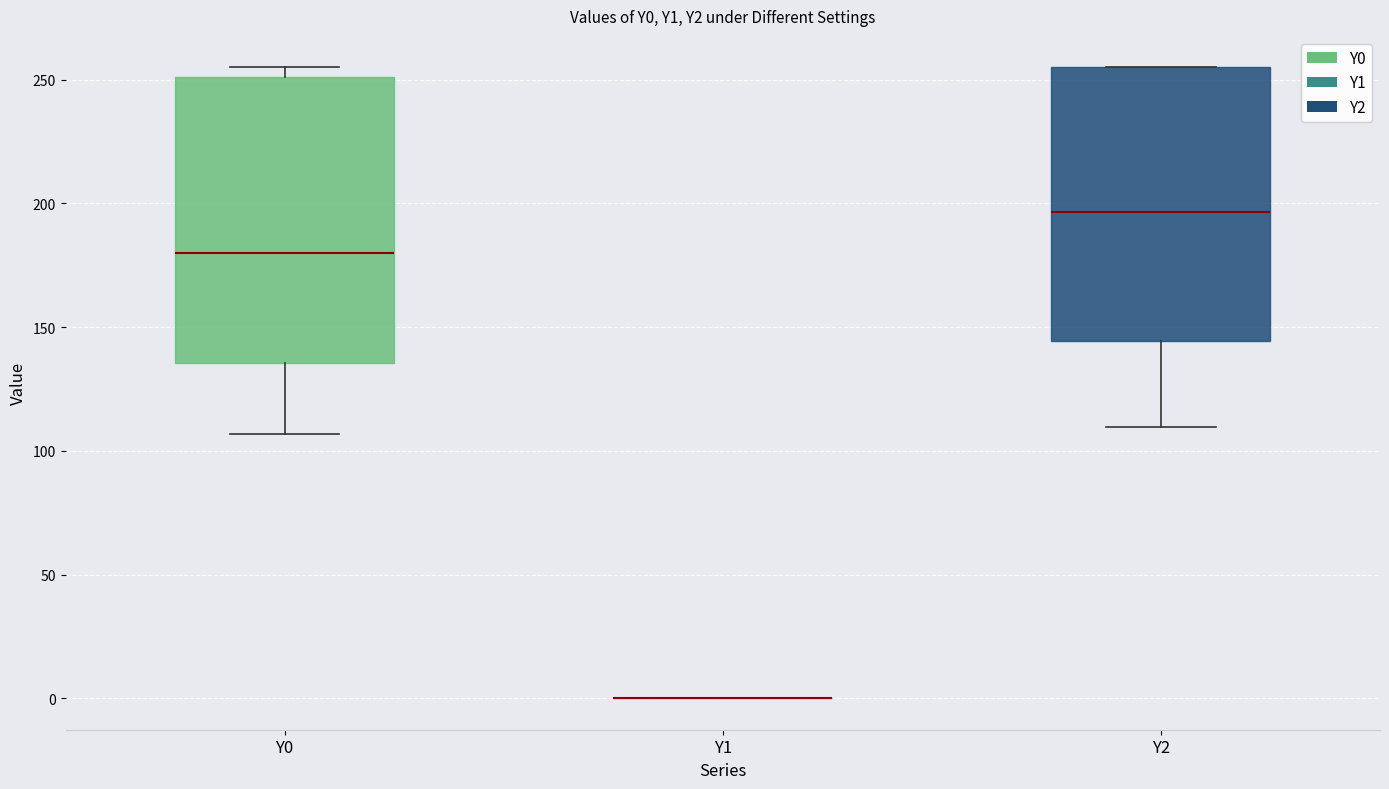

Reading left to right, transcribe this box plot: for each box, give where its median line is, the range the box spans, and where its two whiskers end, as read against the y-axis. The values are not printed on the chart, so give them approximately, as read against the axis.

Y0: median 180, box 135 to 250, whiskers 105 to 255
Y1: box collapsed to a line at 0, whiskers 0 to 0
Y2: median 195, box 145 to 255, whiskers 110 to 255